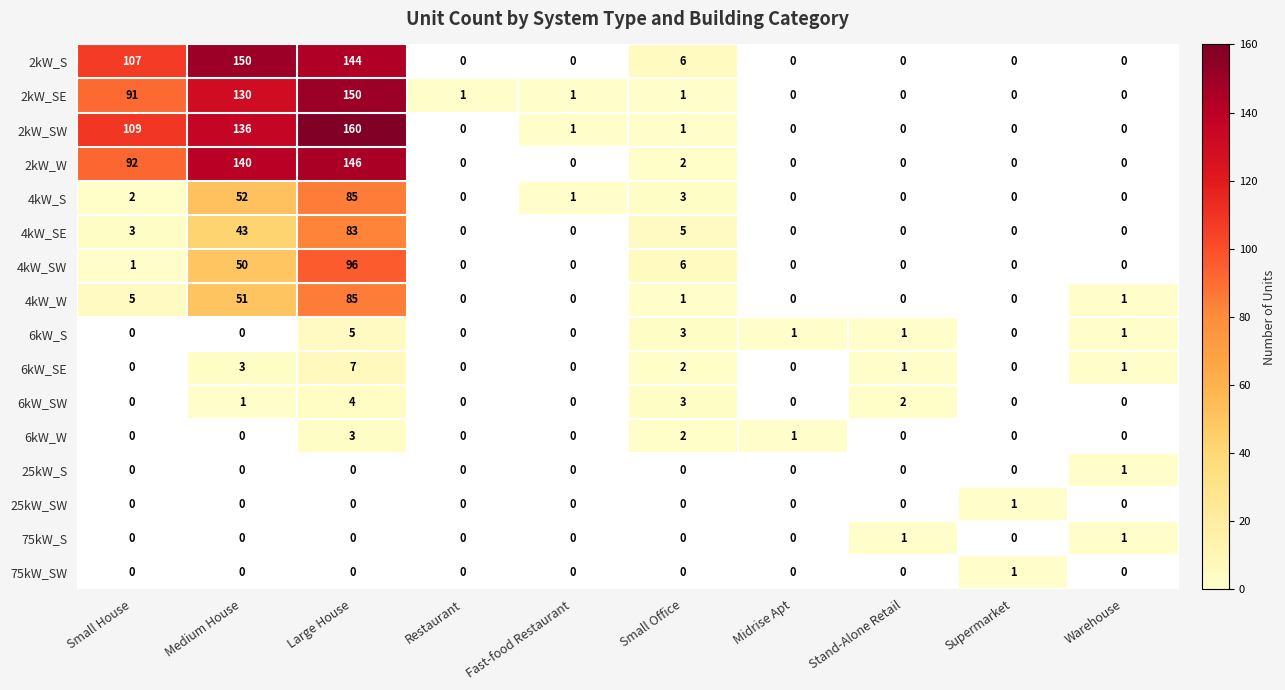

Rank the series at Midrise Apt from highest to lowest value.

6kW_S, 6kW_W, 2kW_S, 2kW_SE, 2kW_SW, 2kW_W, 4kW_S, 4kW_SE, 4kW_SW, 4kW_W, 6kW_SE, 6kW_SW, 25kW_S, 25kW_SW, 75kW_S, 75kW_SW